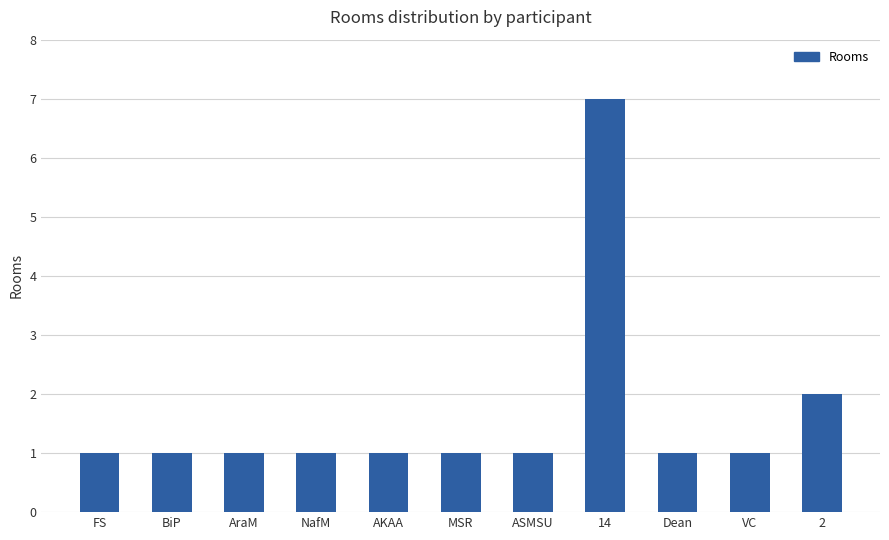

What is the label of the 9th bar from the left?

Dean